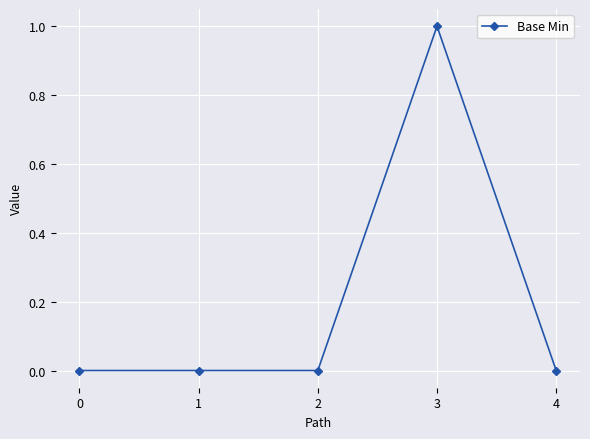

True or false: there are more than 0 points higher than both neighbors.

True